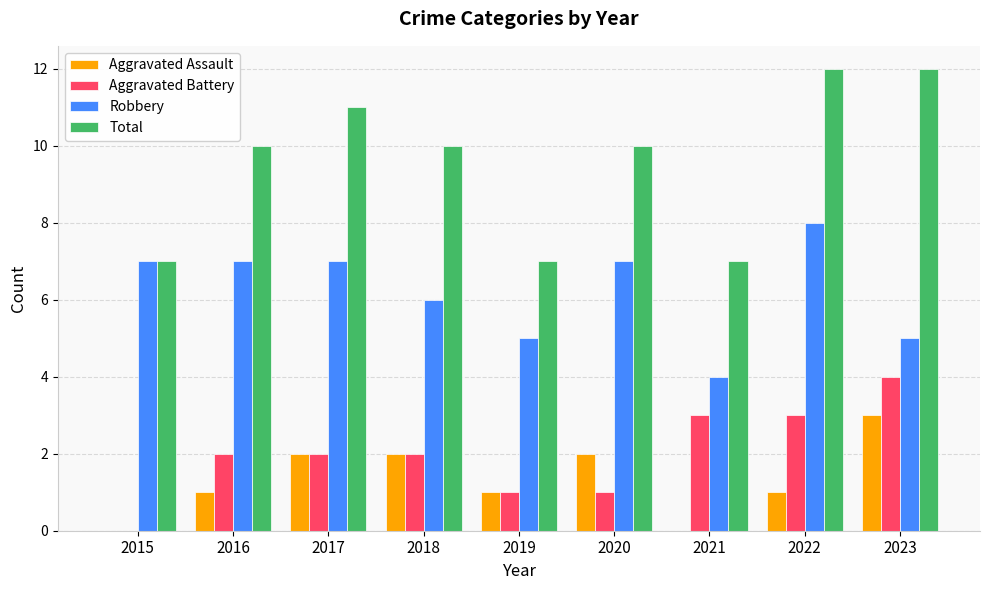

Which series has the widest spread of values?

Total